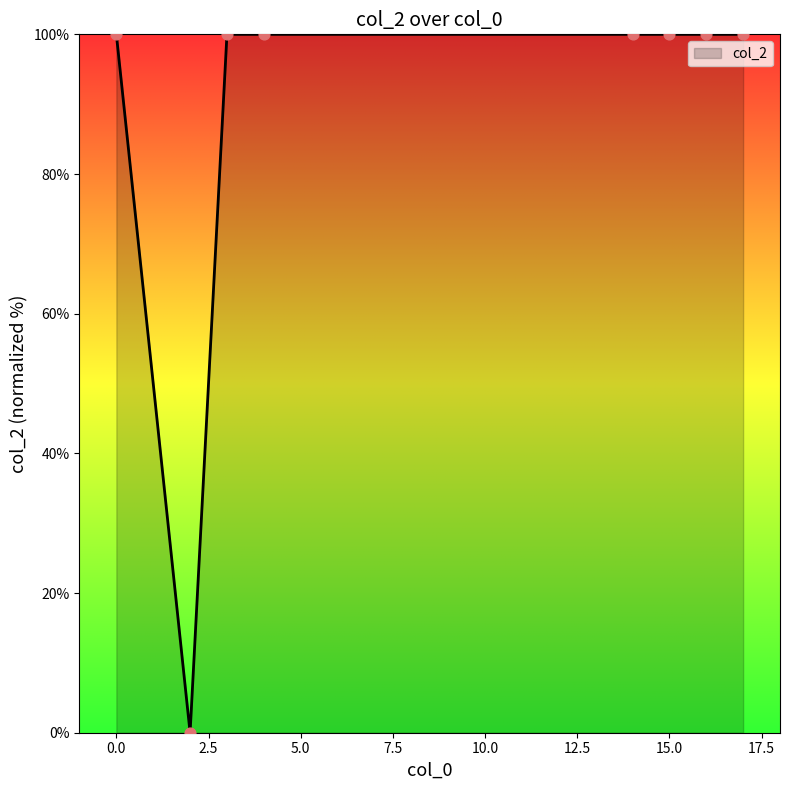

What is the difference between the maximum and minimum values?

100